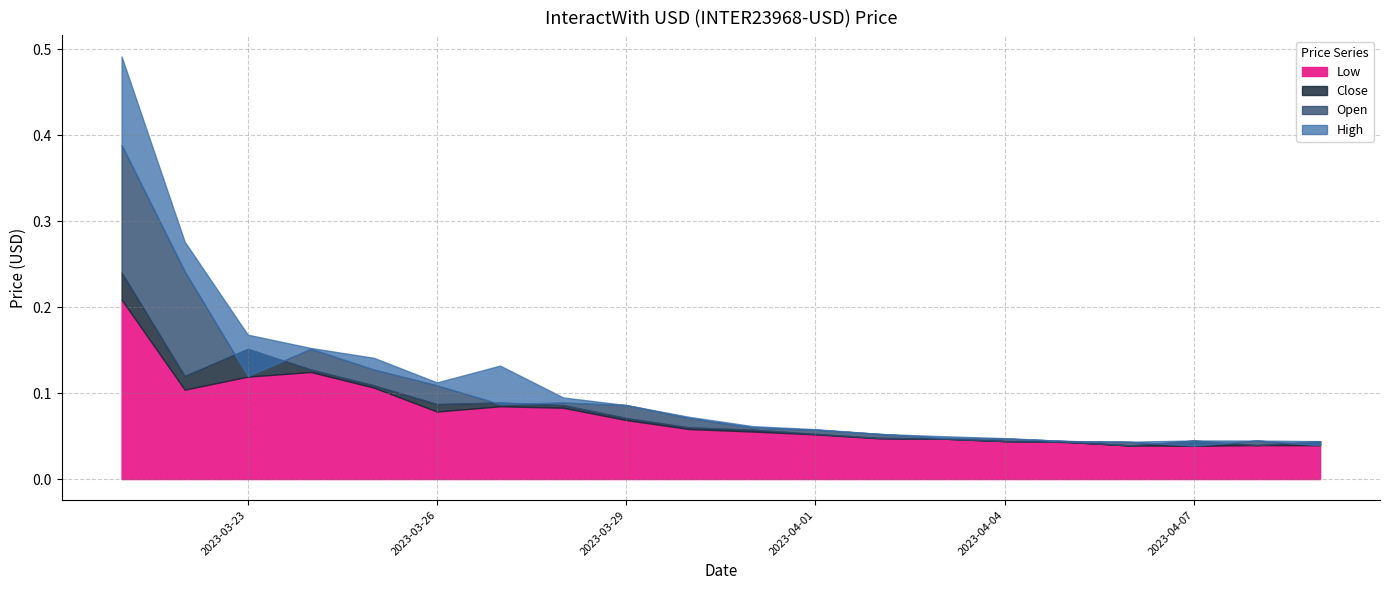

At which category is the sum across all series the highest?

2023-03-21